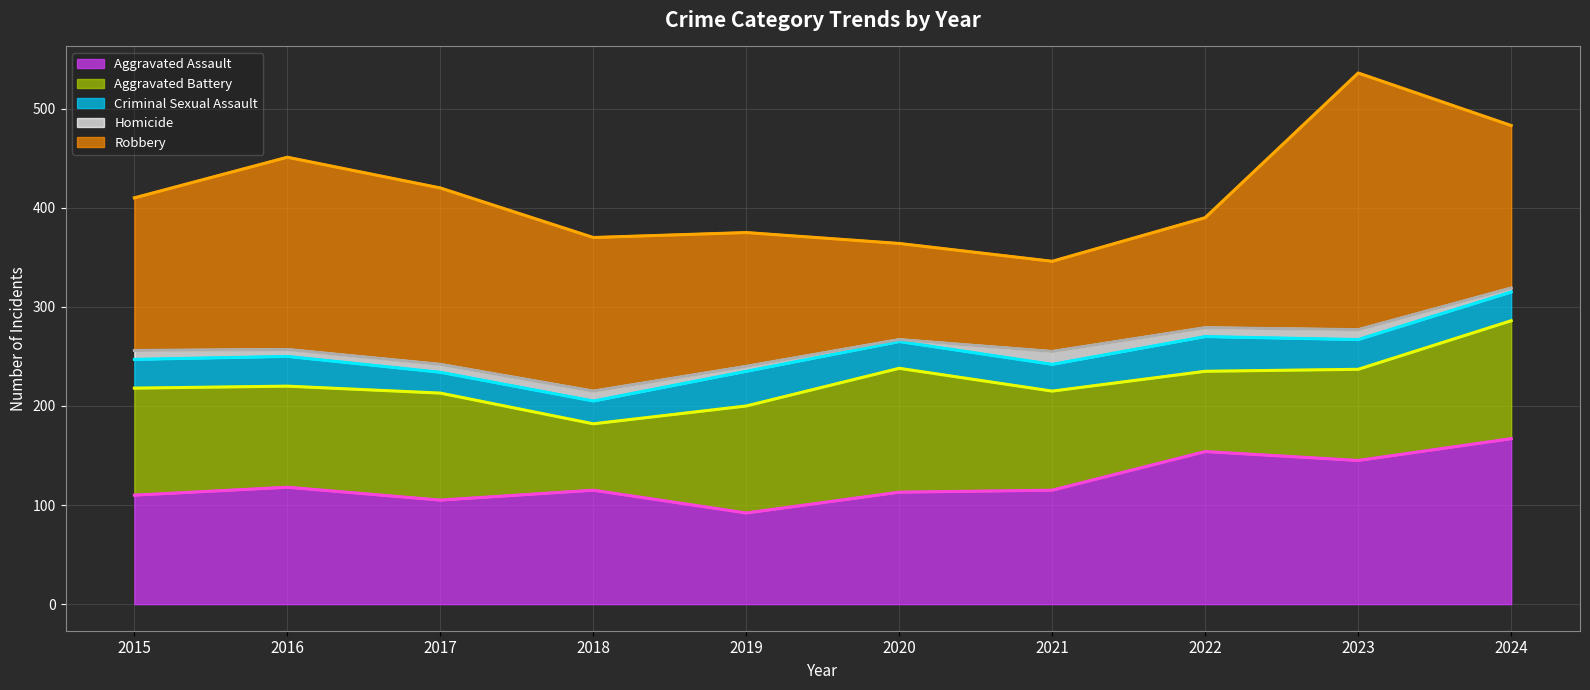

At which label is Aggravated Battery closest to 96?

2021